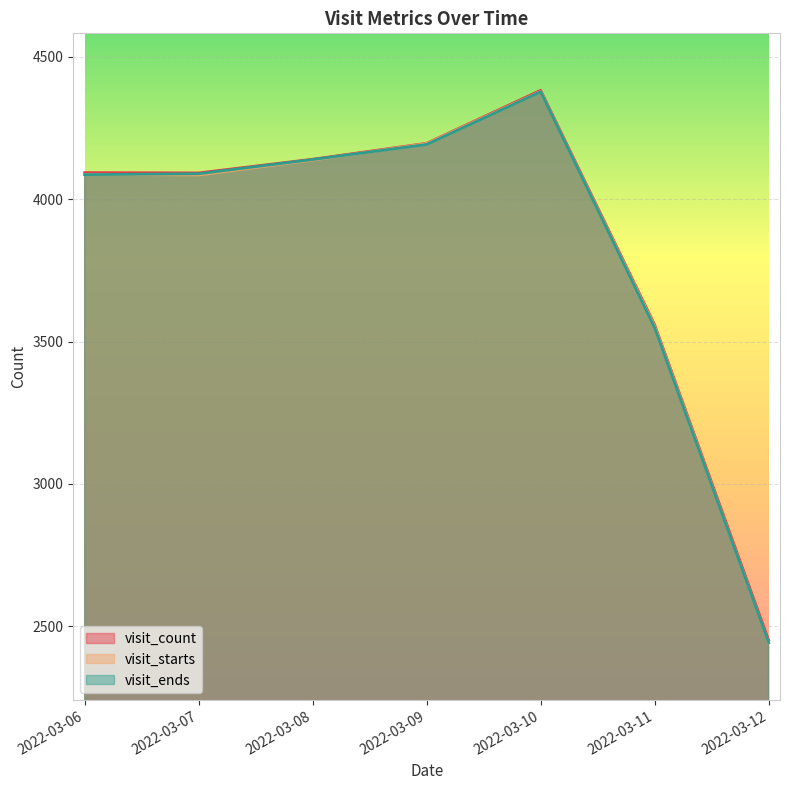

What is the difference between the visit_count values at 2022-03-09 and 2022-03-10?

186